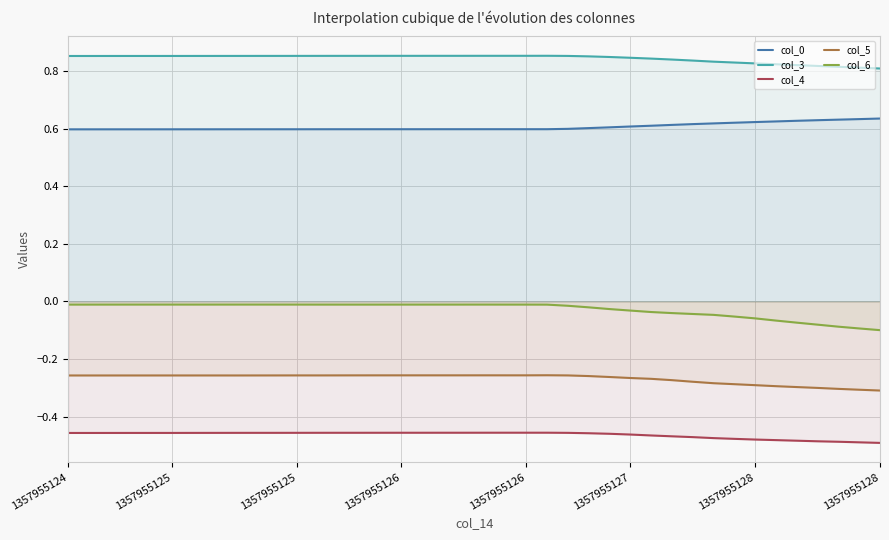

What are all the series names shown in the legend?

col_0, col_3, col_4, col_5, col_6